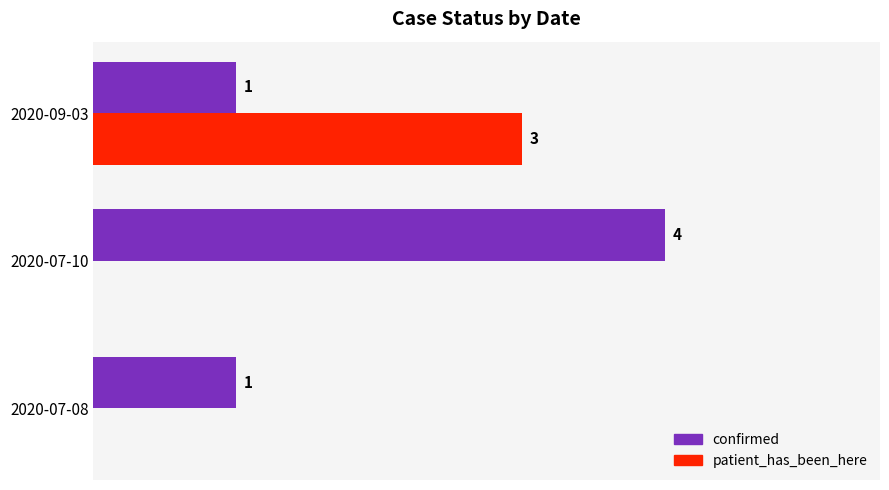

Between 2020-07-08 and 2020-07-10, which series saw the biggest shift?

confirmed